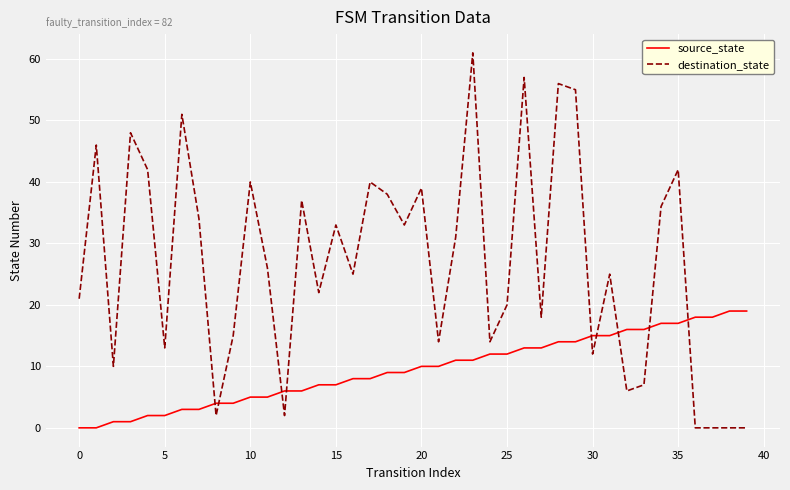

Which series has the largest range (max minus min)?

destination_state